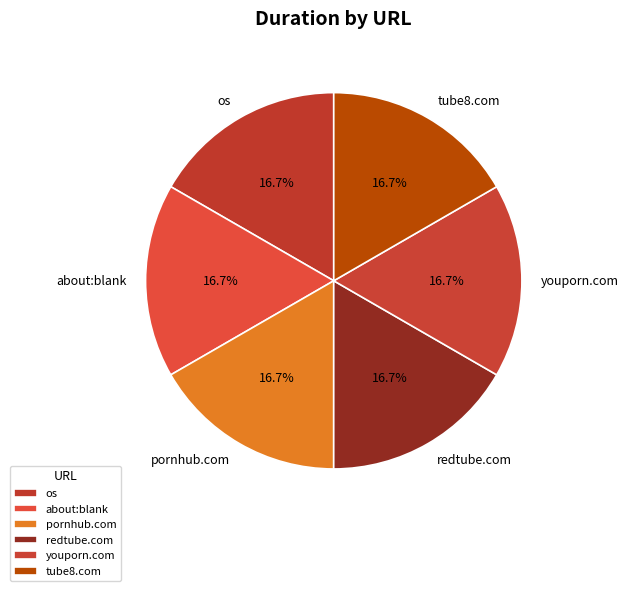

Does about:blank represent more than half of the total?

No